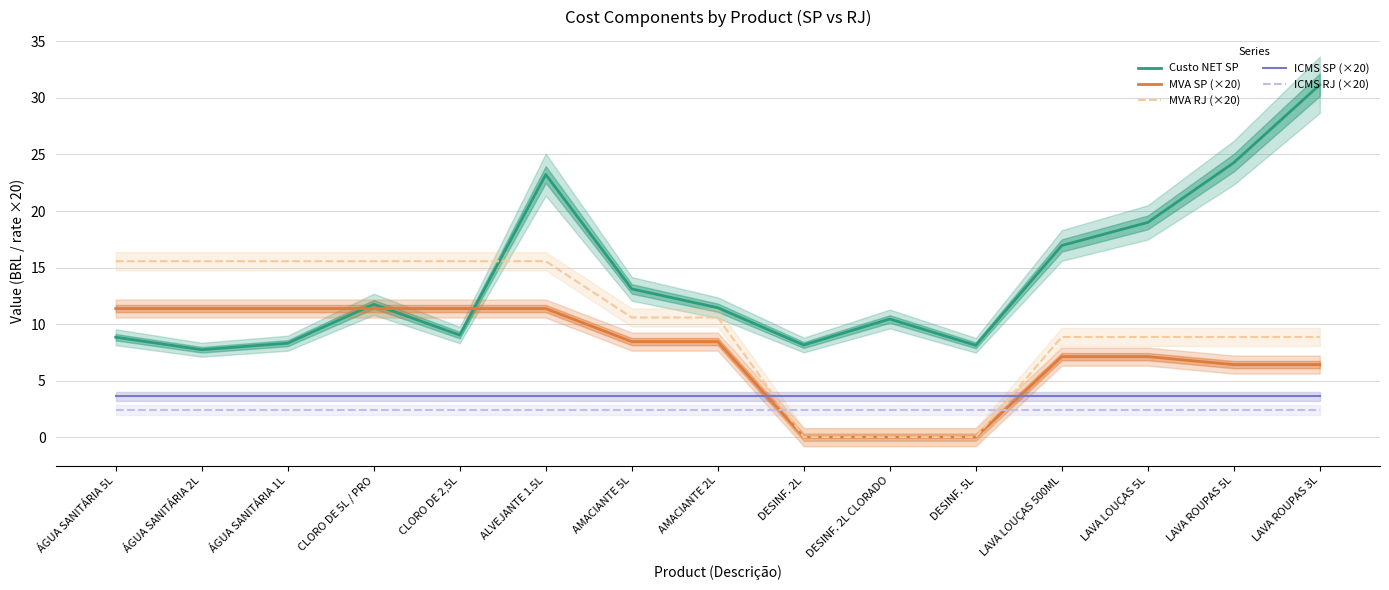

Reading right to left, list all the values displayed in this chart.

Custo NET SP: 31.2	24.3	19.0	17.0	8.1	10.4	8.1	11.4	13.1	23.2	9.0	11.7	8.3	7.7	8.8
MVA SP (×20): 6.4	6.4	7.1	7.1	0.0	0.0	0.0	8.4	8.4	11.4	11.4	11.4	11.4	11.4	11.4
MVA RJ (×20): 8.9	8.9	8.9	8.9	0.0	0.0	0.0	10.6	10.6	15.6	15.6	15.6	15.6	15.6	15.6
ICMS SP (×20): 3.6	3.6	3.6	3.6	3.6	3.6	3.6	3.6	3.6	3.6	3.6	3.6	3.6	3.6	3.6
ICMS RJ (×20): 2.4	2.4	2.4	2.4	2.4	2.4	2.4	2.4	2.4	2.4	2.4	2.4	2.4	2.4	2.4